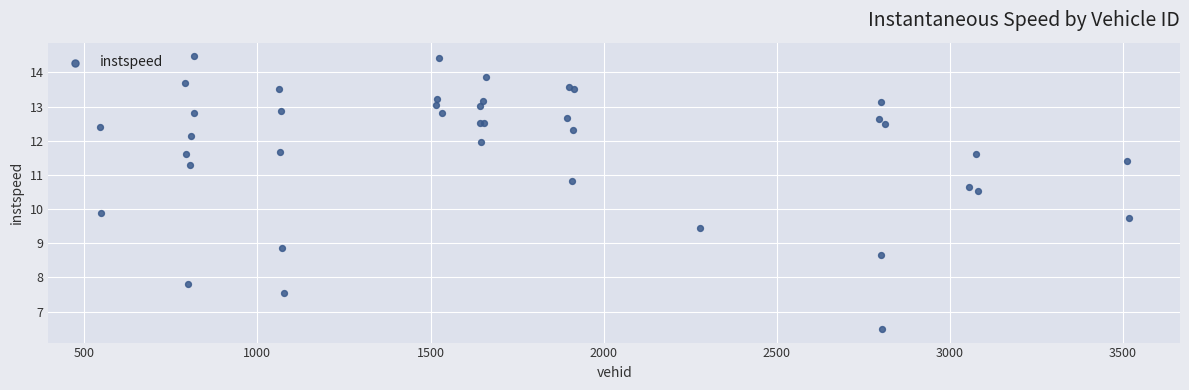

What Y value in the scatter plot is closest to 10?

9.9